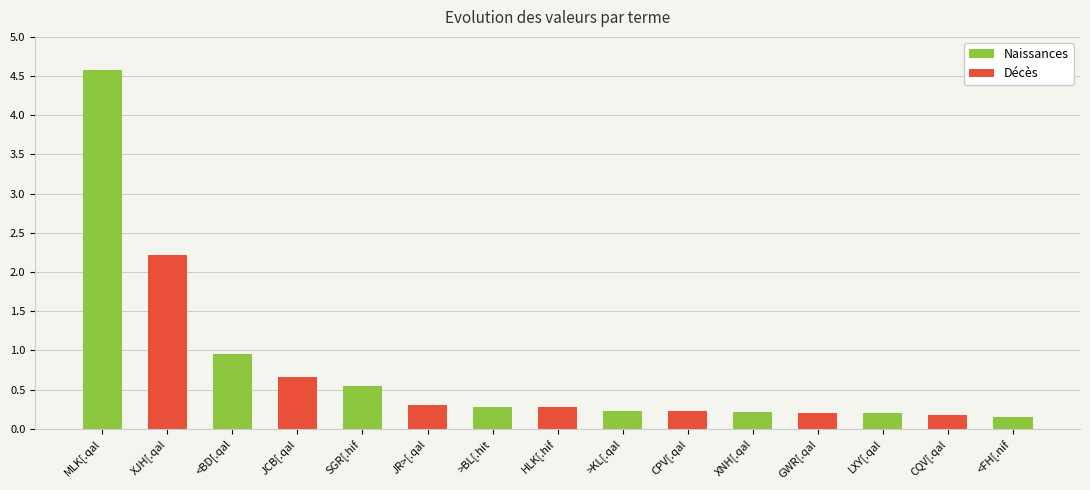

What is the label of the 15th bar from the right?

MLK[.qal